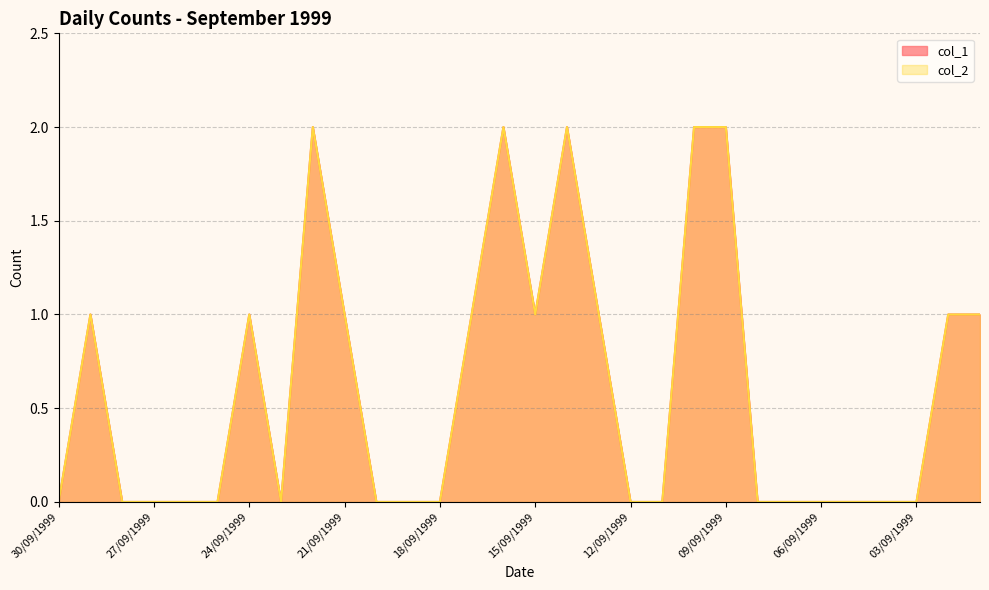

What is the highest value of the col_2 series?

2